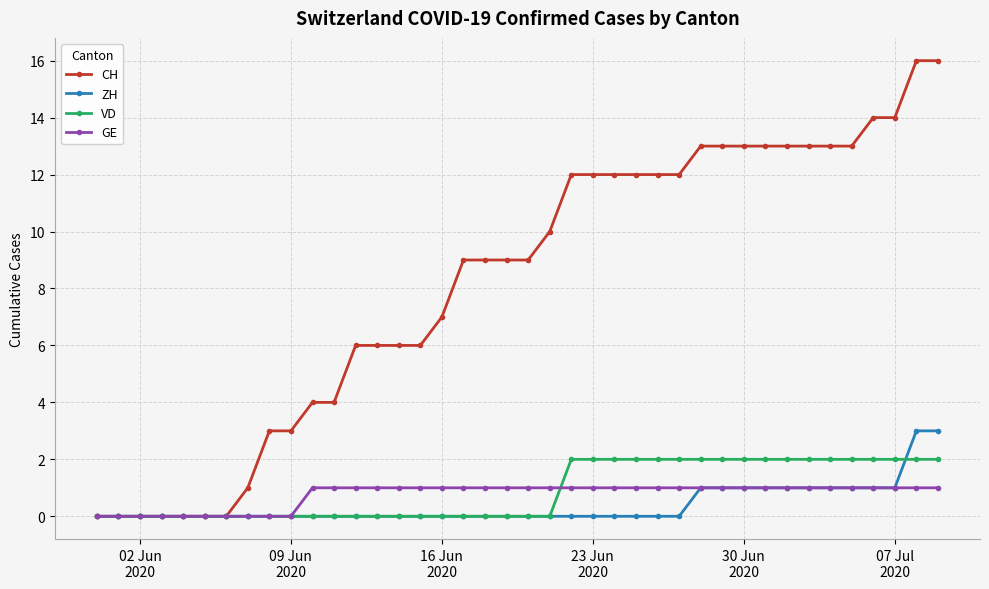

What is the average value of the GE series?

1